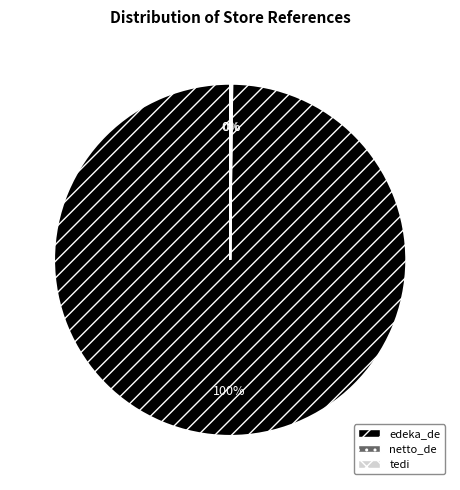

True or false: edeka_de accounts for 100% of the total.

True